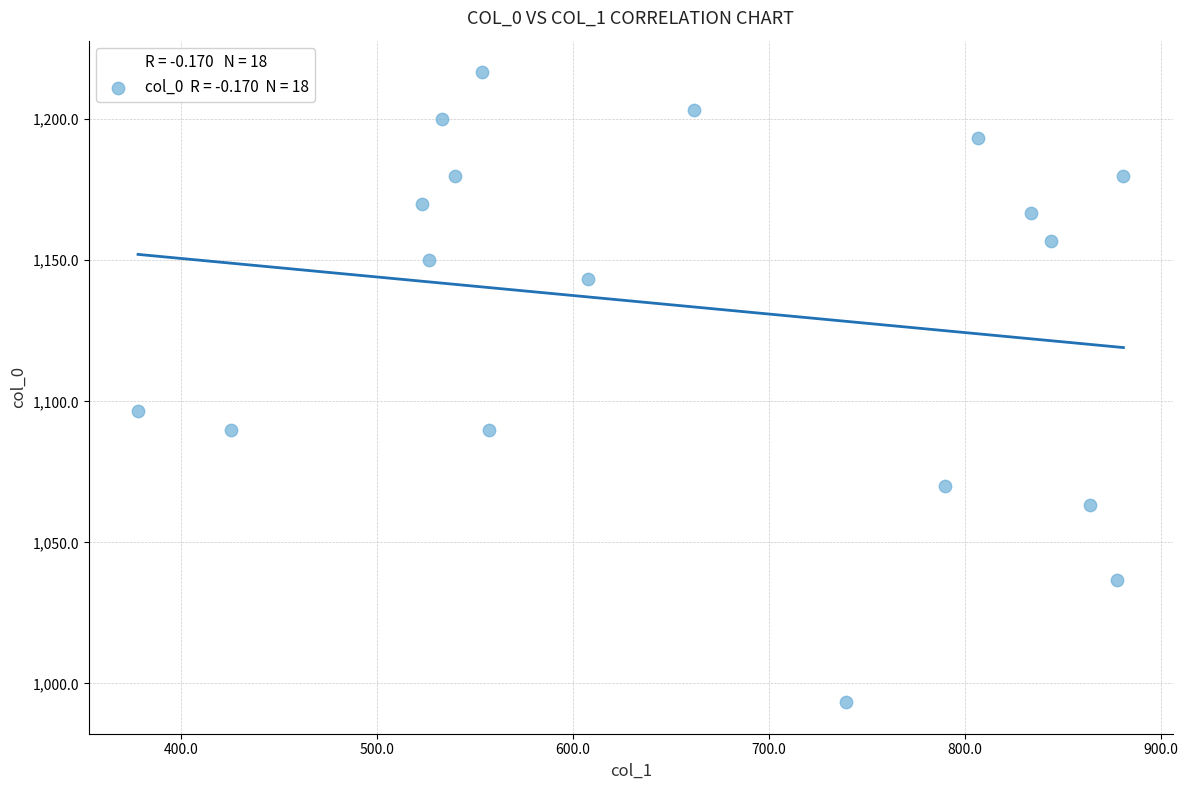

What Y value in the scatter plot is closest to 1105?

1096.7